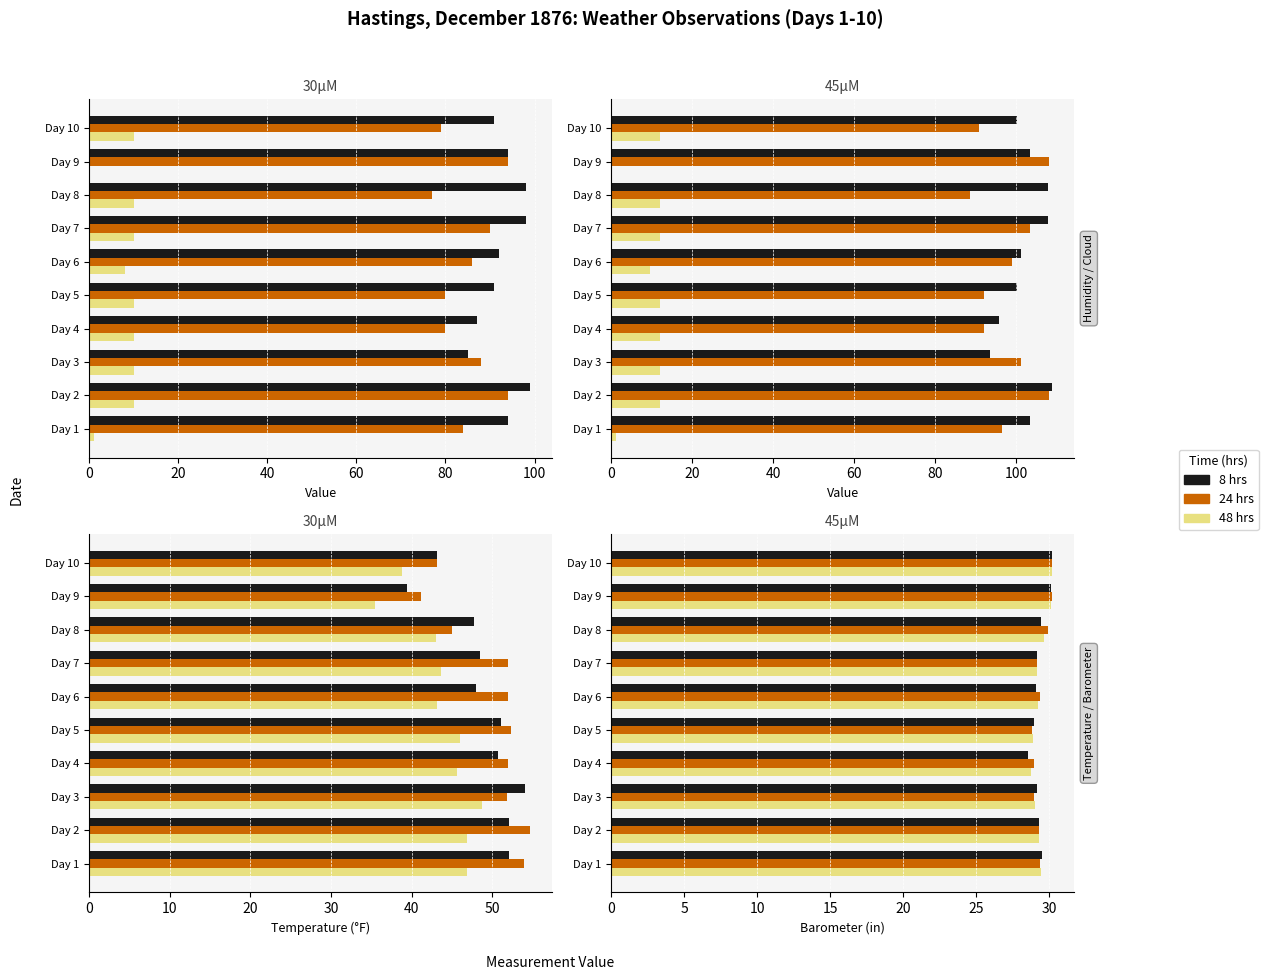

Rank the series by their maximum value, from lowest to highest.

48 hrs, 24 hrs, 8 hrs